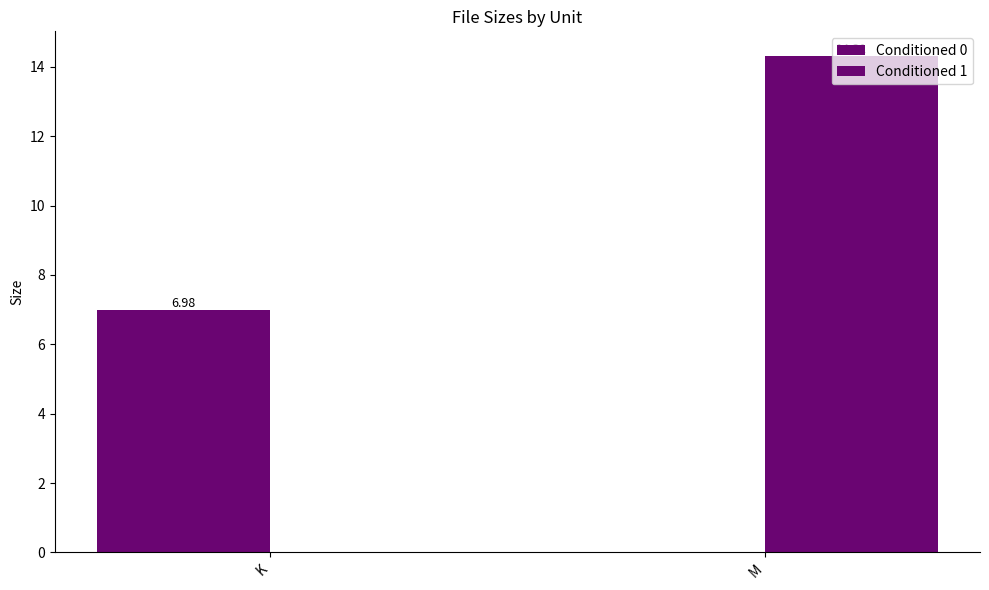

How many values in the Conditioned 0 series exceed 6?

1